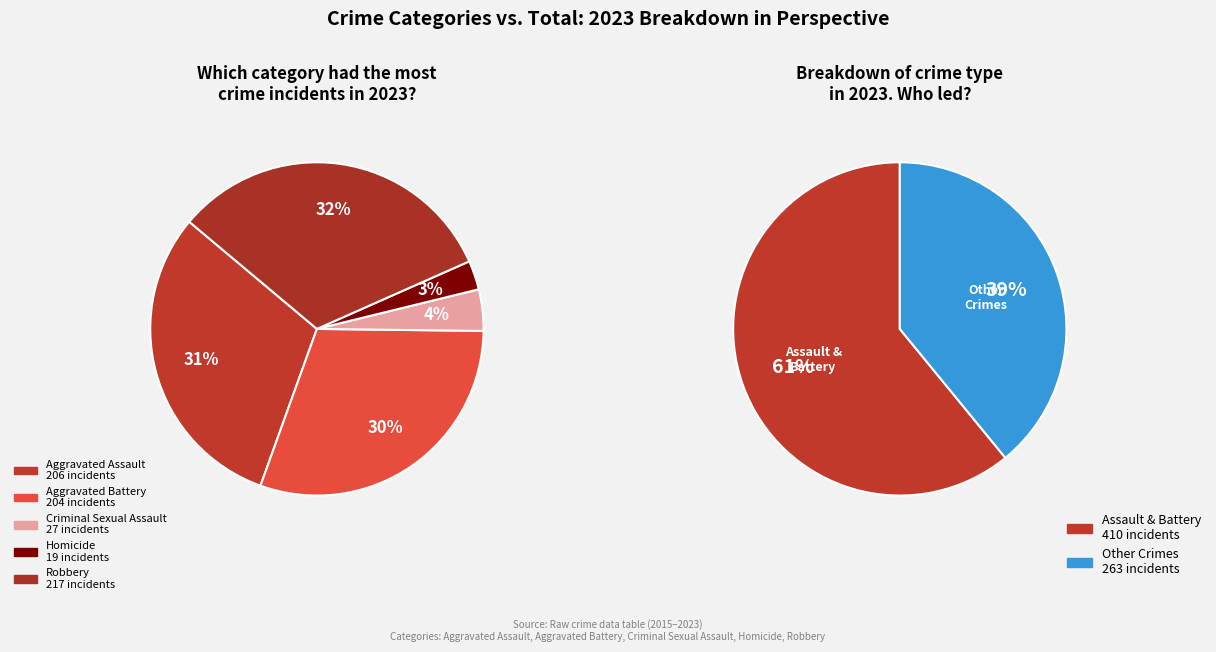

What portion of the pie excludes Criminal Sexual Assault?

96.0%